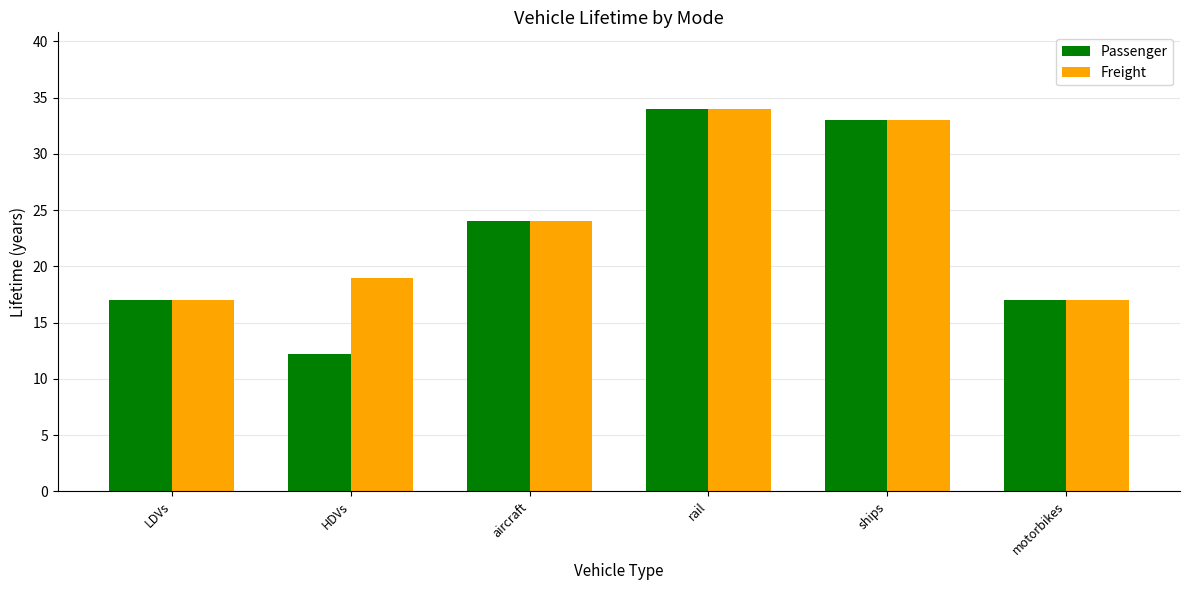

Which series changed the most between HDVs and motorbikes?

Passenger